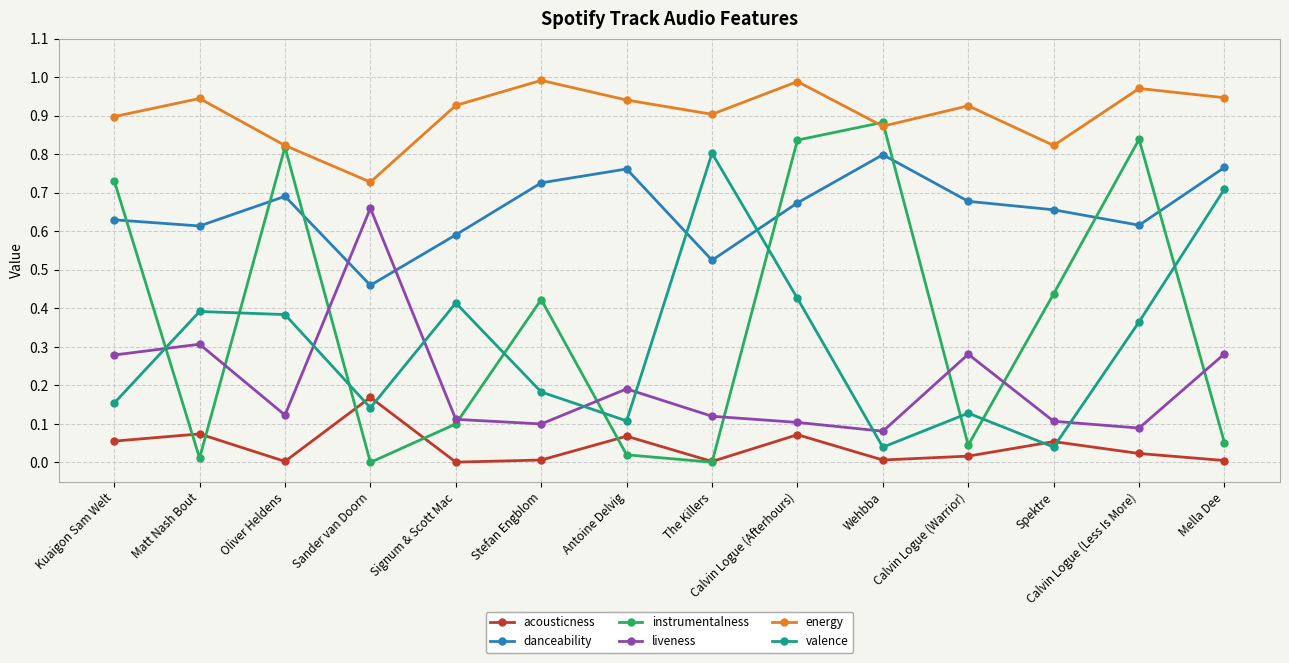

Is it true that instrumentalness equals 0.9 at Wehbba?

True